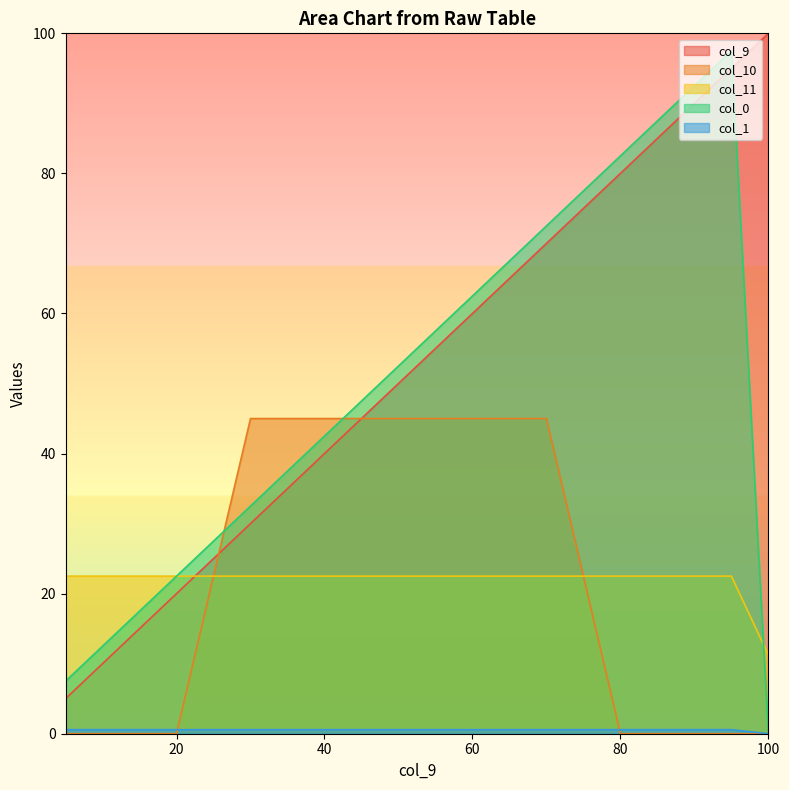

What is the spread (max minus min) of values at 65?

66.9